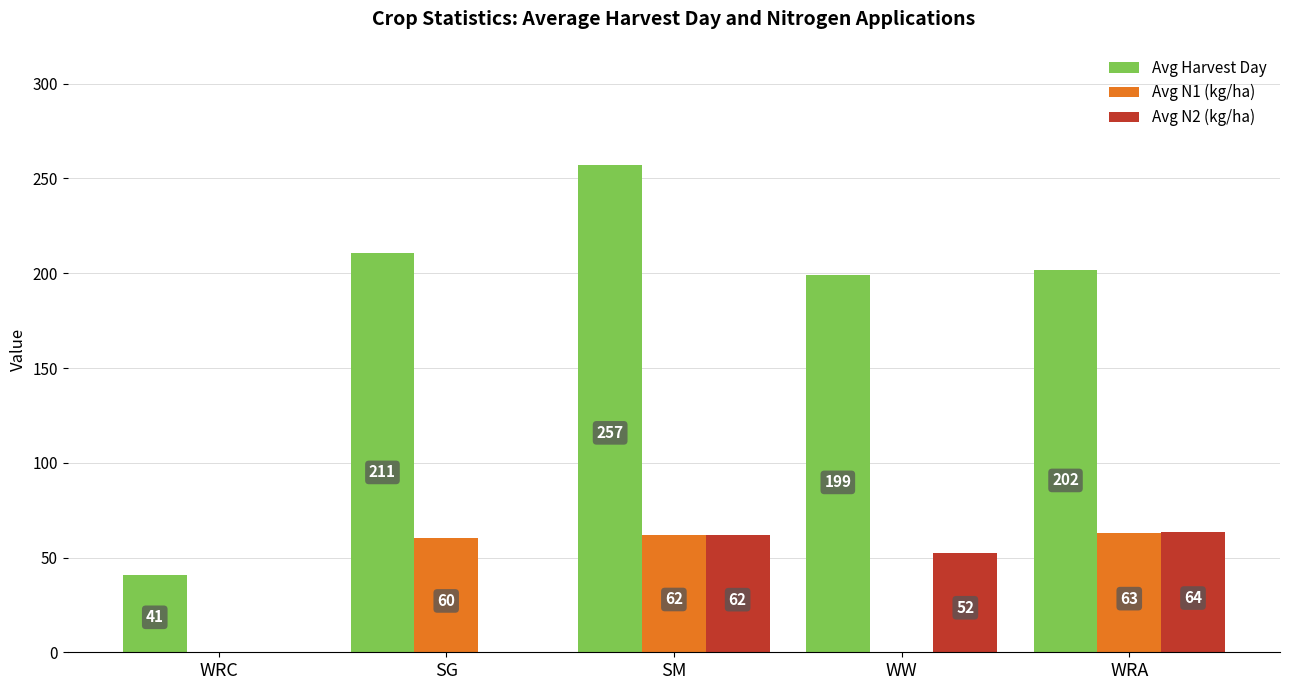

Is the value of Avg Harvest Day at WRA greater than the value of Avg N2 (kg/ha) at SM?

Yes